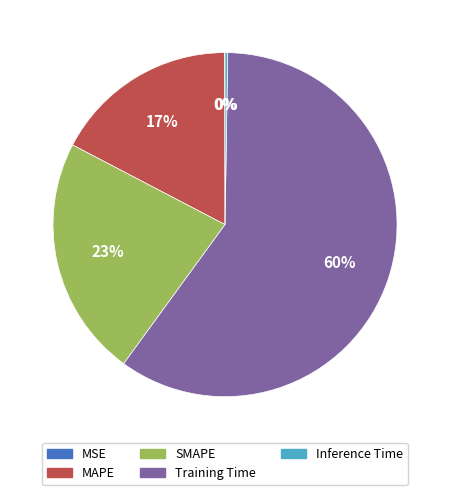

Which slice represents more than half of the pie?

Training Time